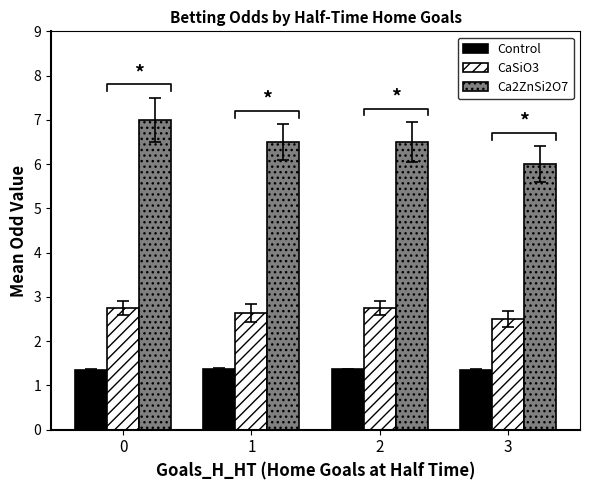

At how many categories does at least one series exceed 6?

3